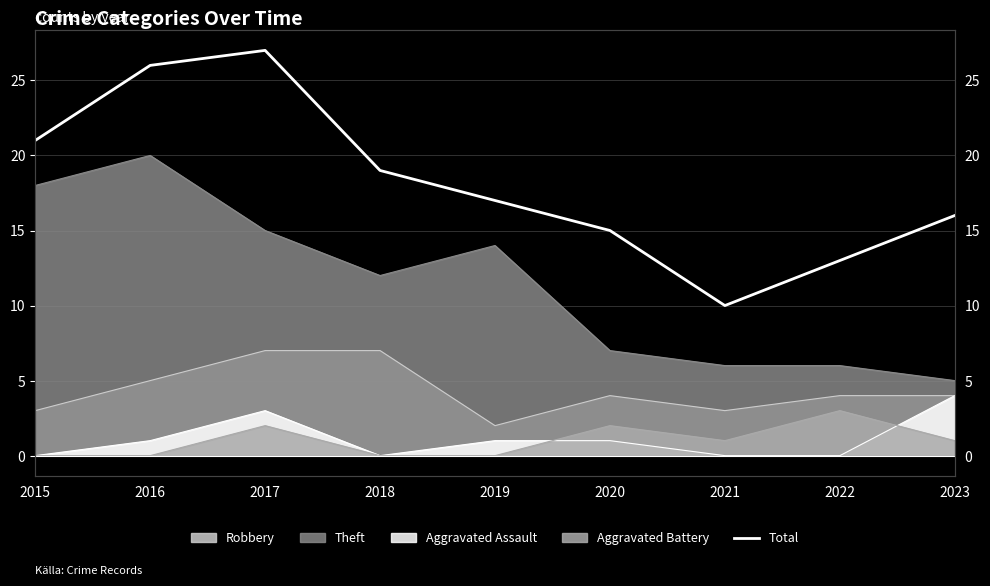

List the labels in order of value, largest first.

2017, 2016, 2015, 2018, 2019, 2023, 2020, 2022, 2021